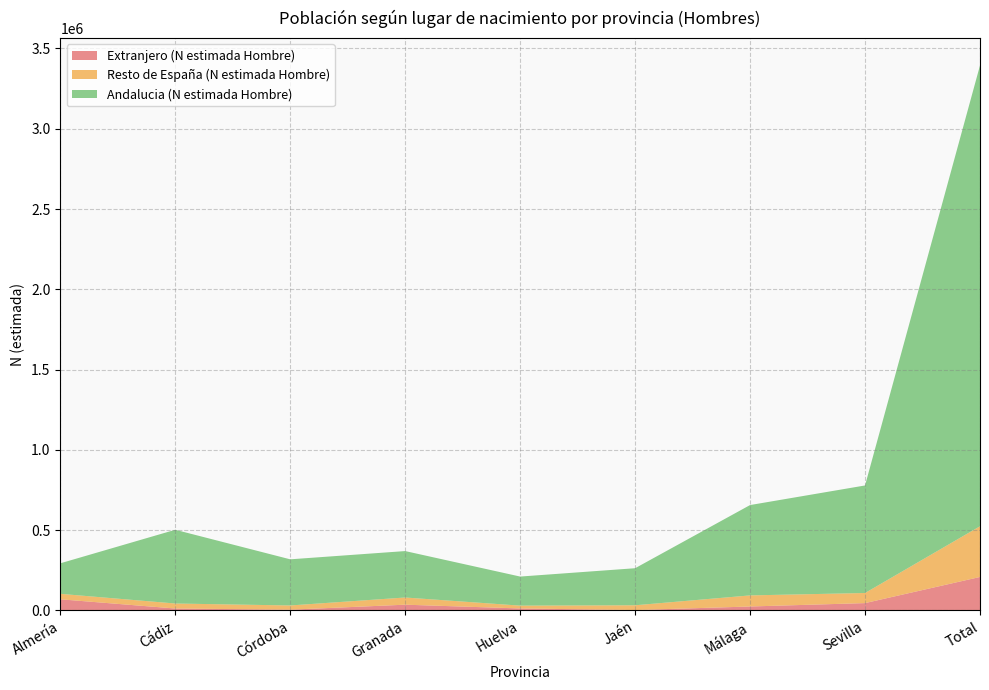

Reading left to right, transcribe all the data shown in this chart.

Extranjero (N estimada Hombre): Almería=69614	Cádiz=12241	Córdoba=4882	Granada=35997	Huelva=12531	Jaén=2716	Málaga=24764	Sevilla=45889	Total=208635
Resto de España (N estimada Hombre): Almería=34069	Cádiz=31133	Córdoba=26332	Granada=44817	Huelva=17661	Jaén=29692	Málaga=69120	Sevilla=62922	Total=315746
Andalucia (N estimada Hombre): Almería=190078	Cádiz=459201	Córdoba=287350	Granada=289150	Huelva=181029	Jaén=230716	Málaga=562673	Sevilla=669772	Total=2869969